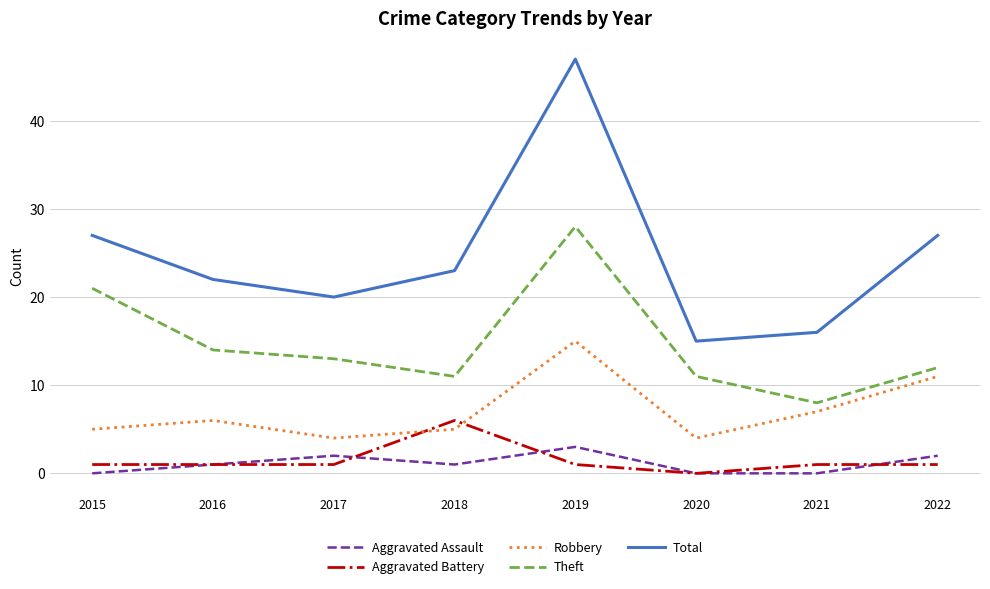

At which category is the sum across all series the highest?

2019